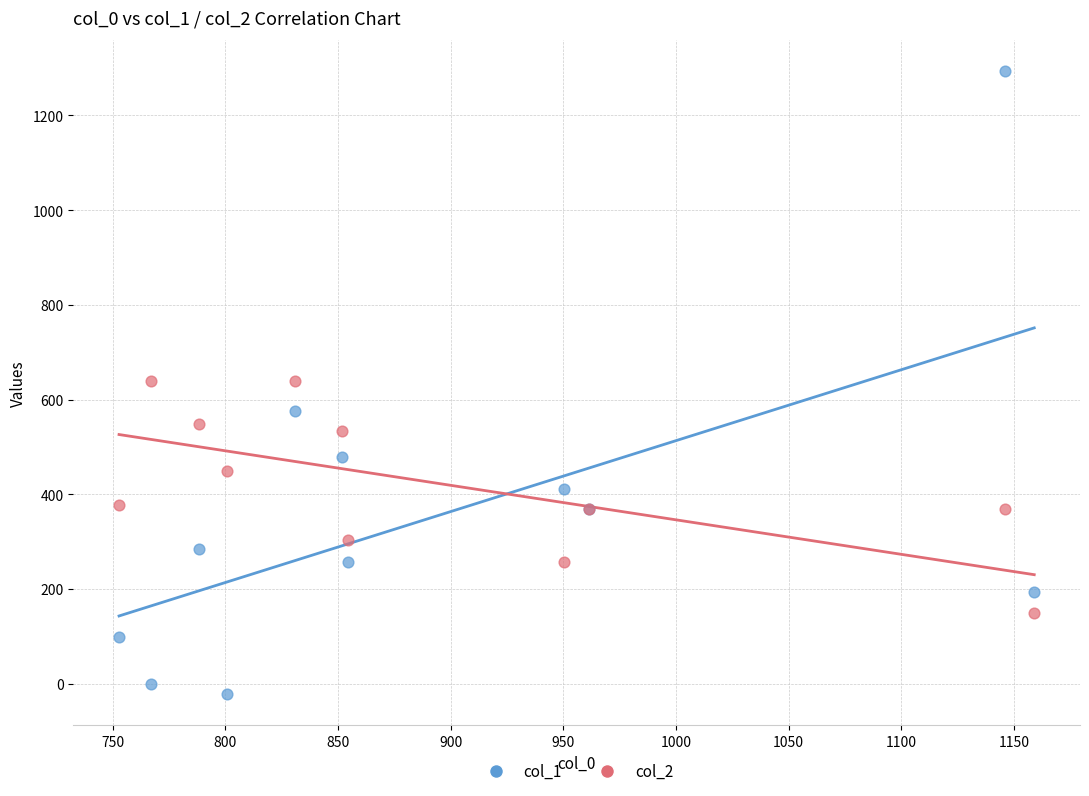

Which series has the largest Y range (max minus min)?

col_1